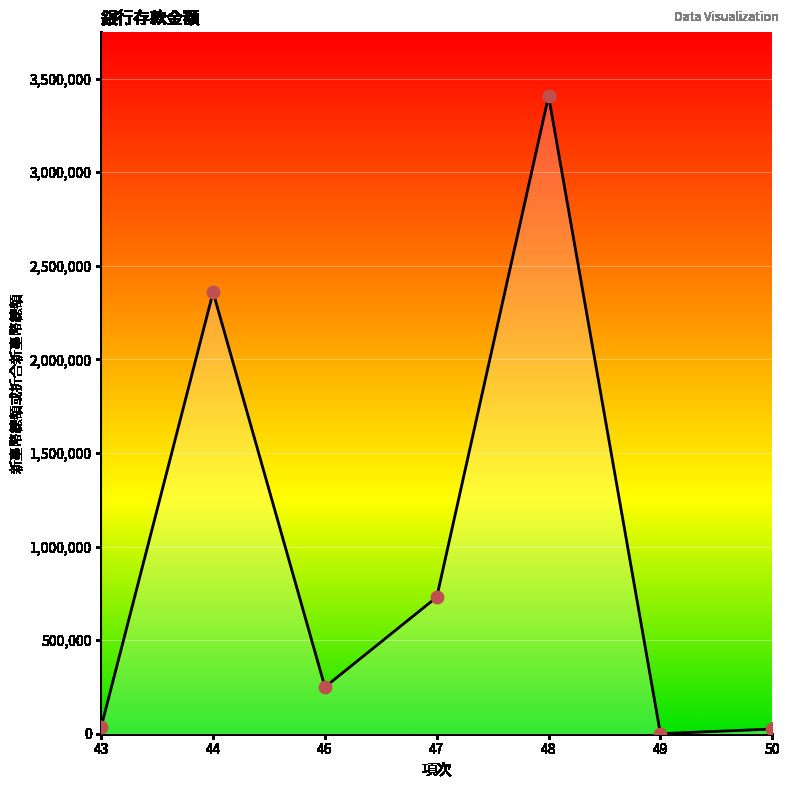

Approximately how many times larger is the value at 48 compared to 50?

135.6